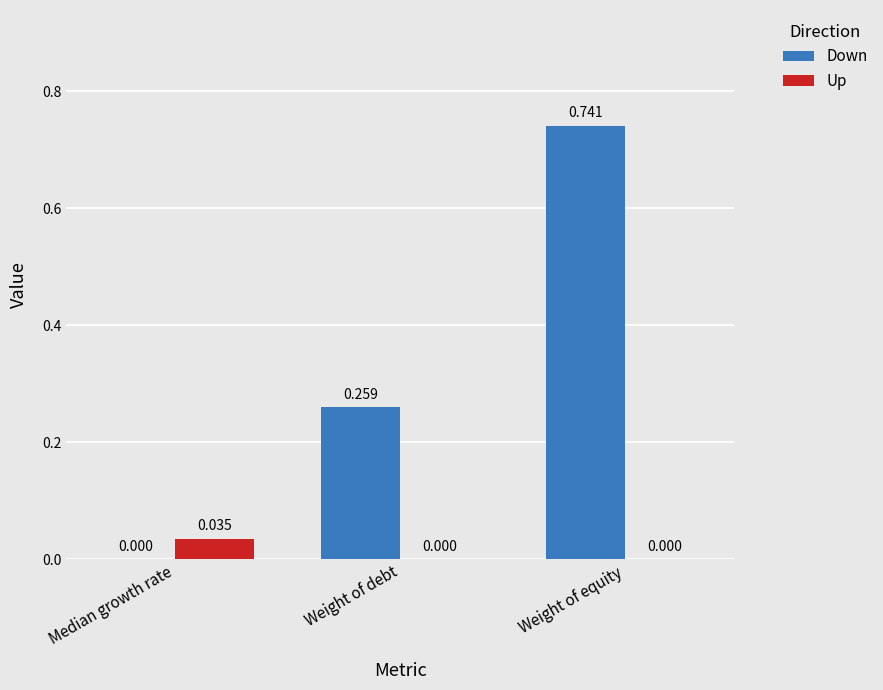

At which label does Down reach its peak?

Weight of equity